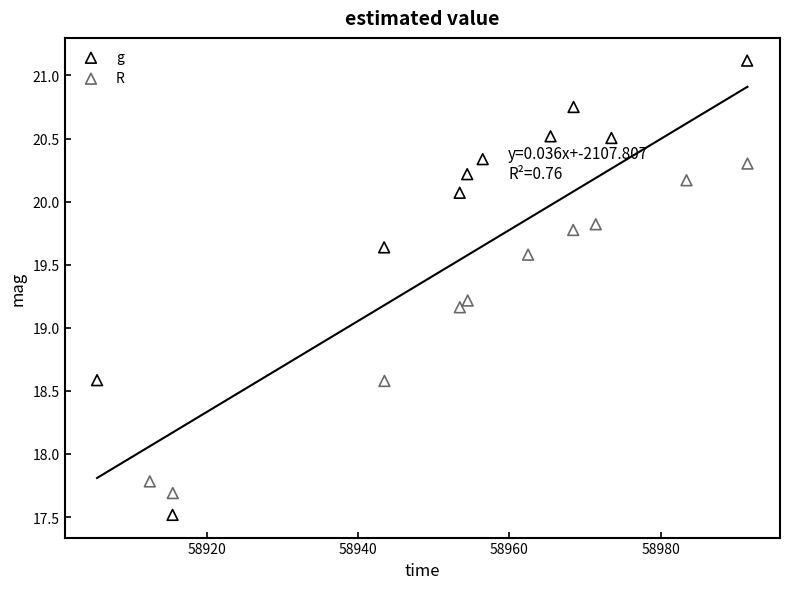

Which series has the largest Y range (max minus min)?

g